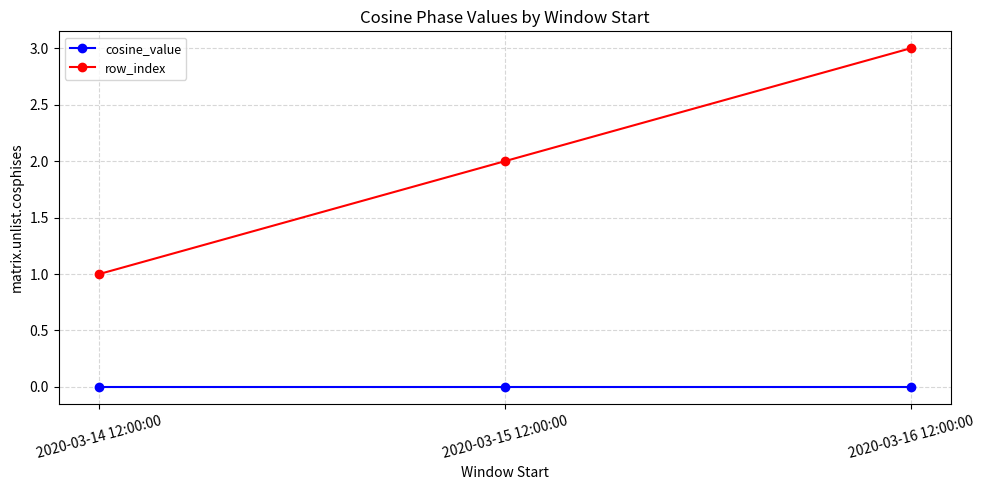

Which series has the widest spread of values?

row_index